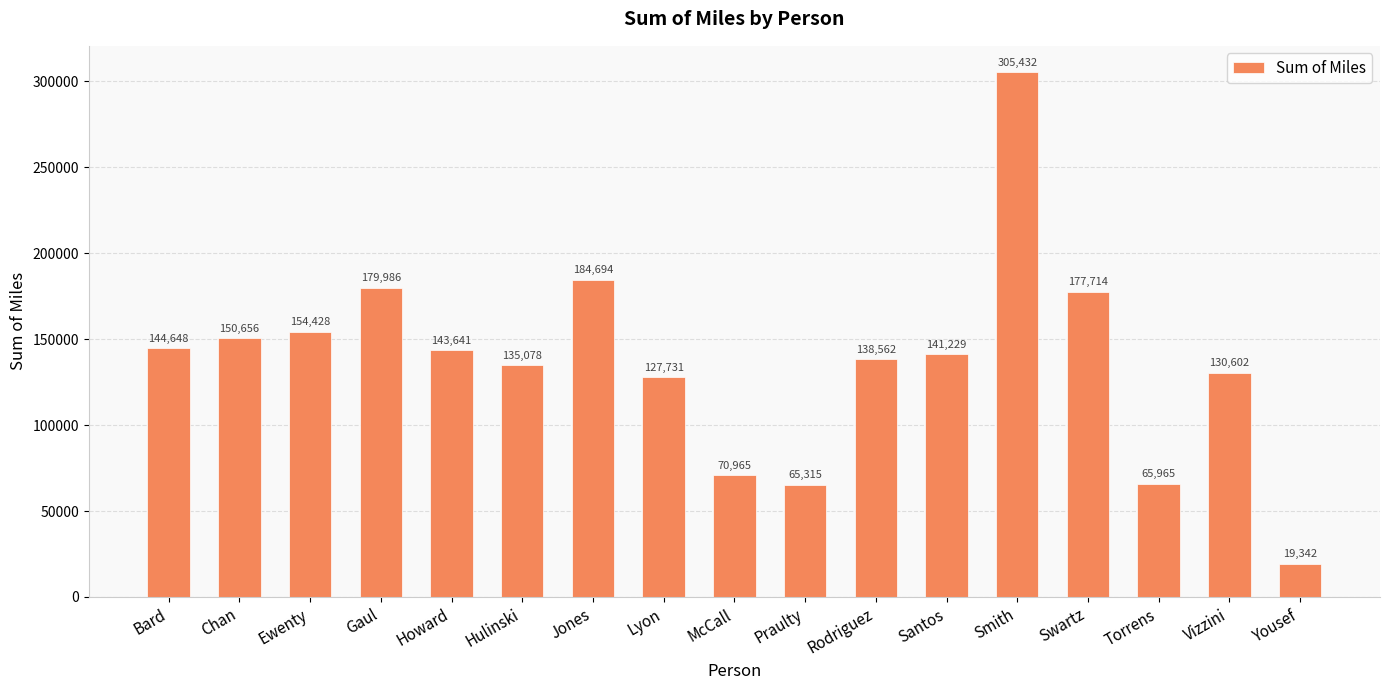

What is the sum of all values?

2335987.3